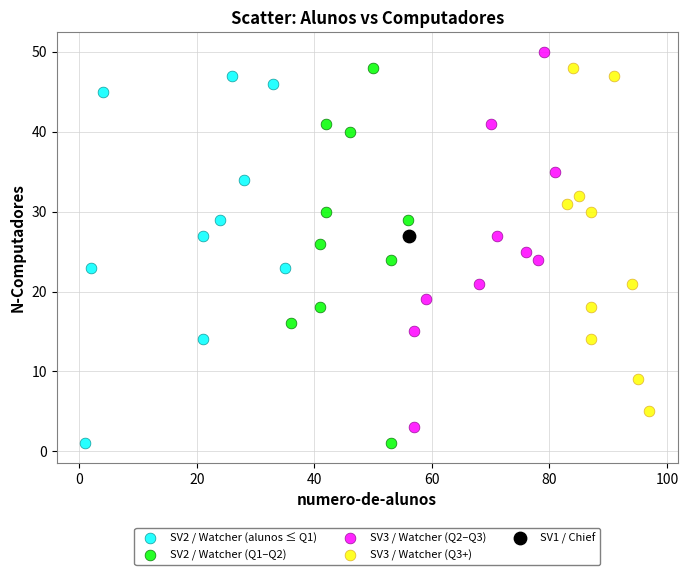

What are all the series names shown in the legend?

SV2 / Watcher (alunos ≤ Q1), SV2 / Watcher (Q1–Q2), SV3 / Watcher (Q2–Q3), SV3 / Watcher (Q3+), SV1 / Chief